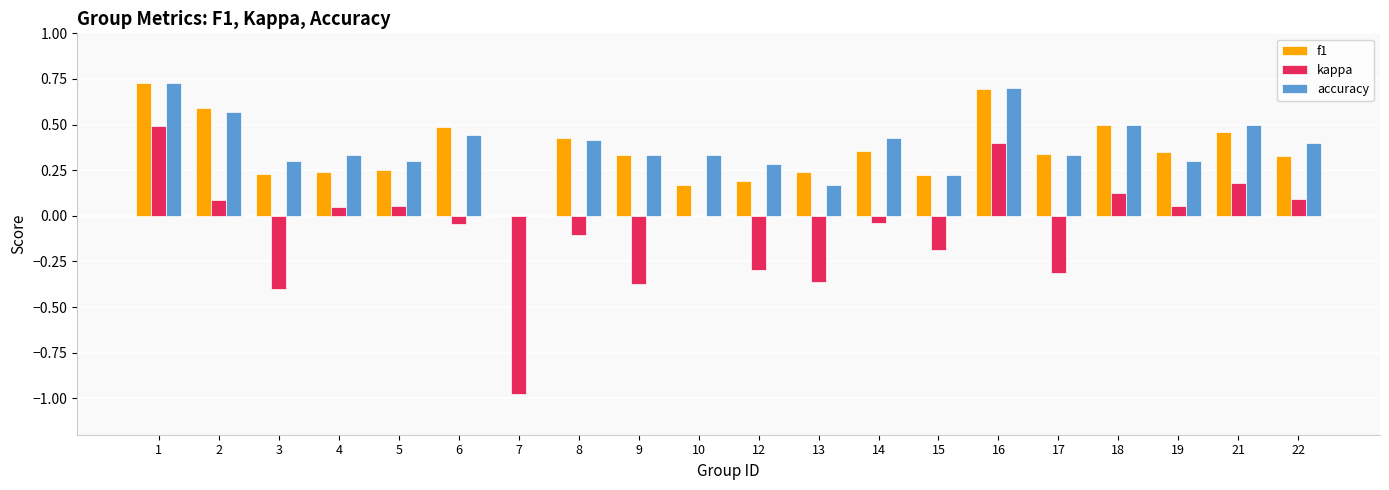

At which category is the sum across all series the highest?

1